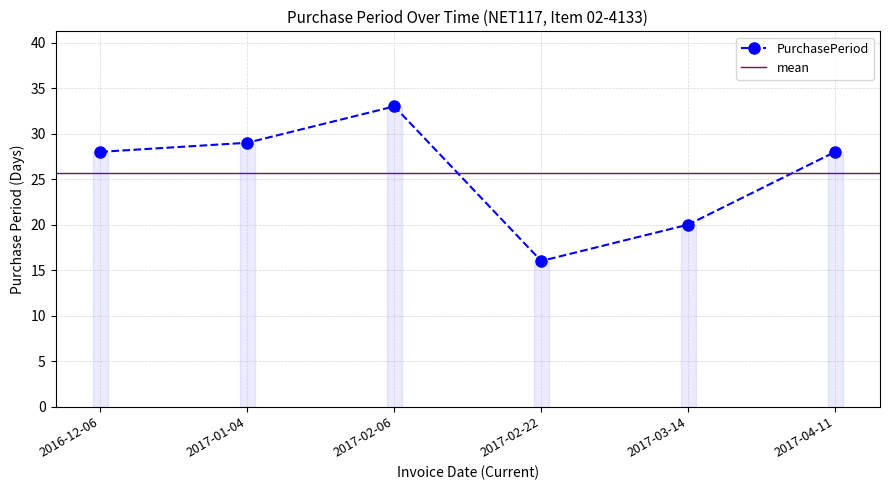

Reading left to right, what are all the values shown in this chart?

2016-12-06=28	2017-01-04=29	2017-02-06=33	2017-02-22=16	2017-03-14=20	2017-04-11=28